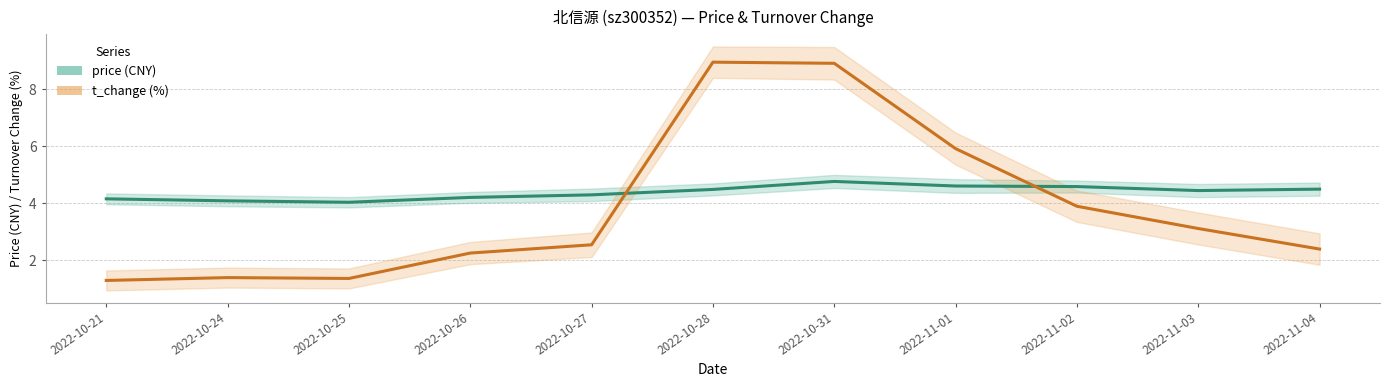

What position from the right is 2022-10-26?

8